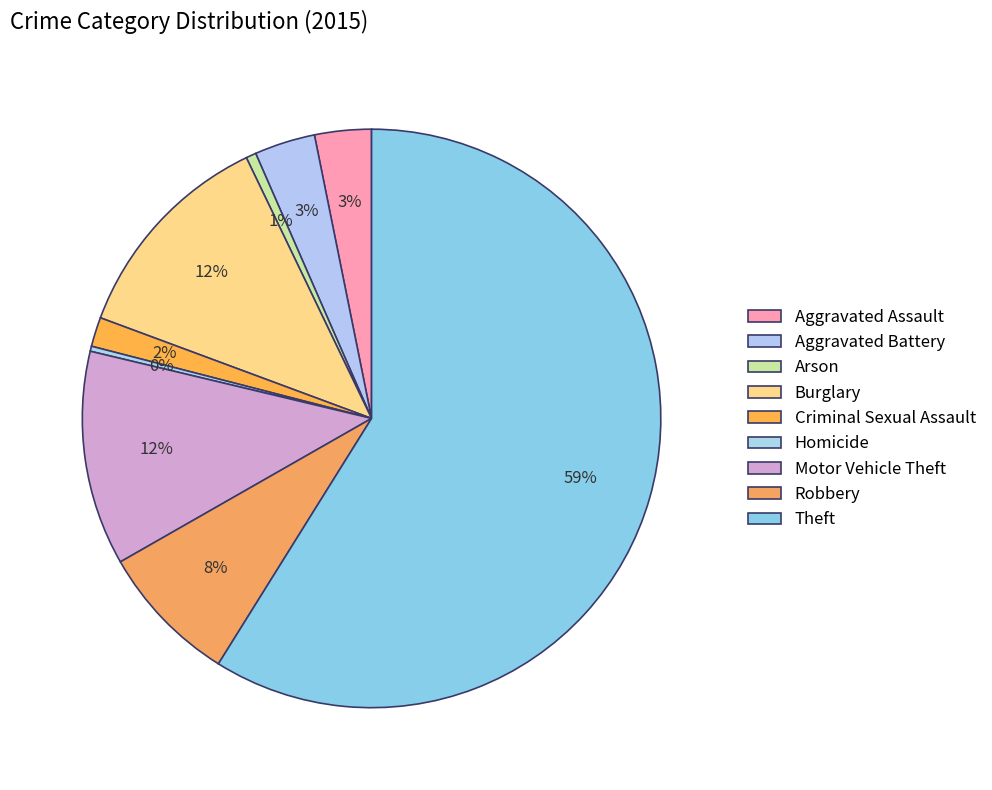

The Arson slice represents 1% of the pie. True or false?

True